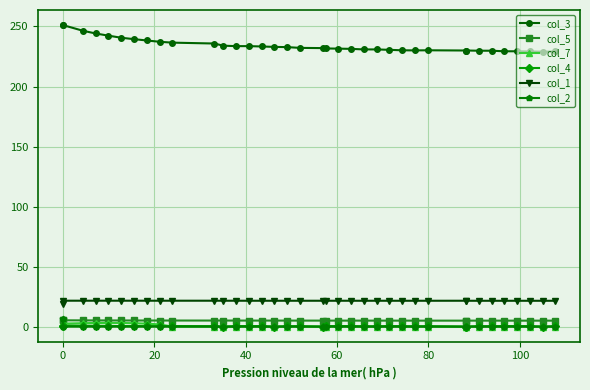

Count the number of categories in the chart.

37